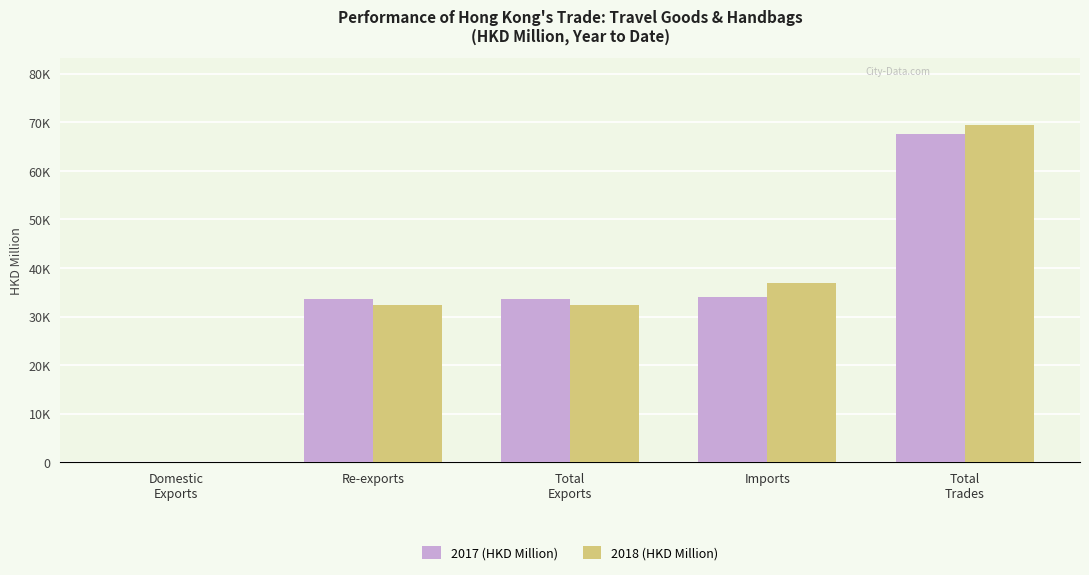

What are all the series names shown in the legend?

2017 (HKD Million), 2018 (HKD Million)